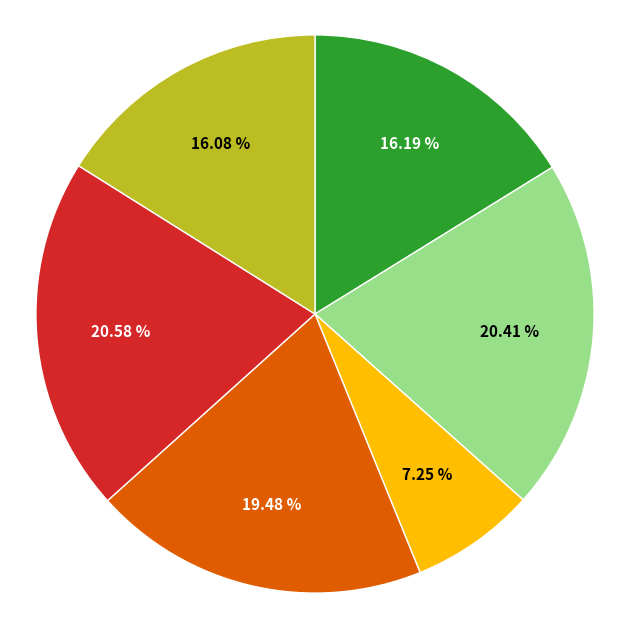

Is there any slice that represents more than half of the pie?

No